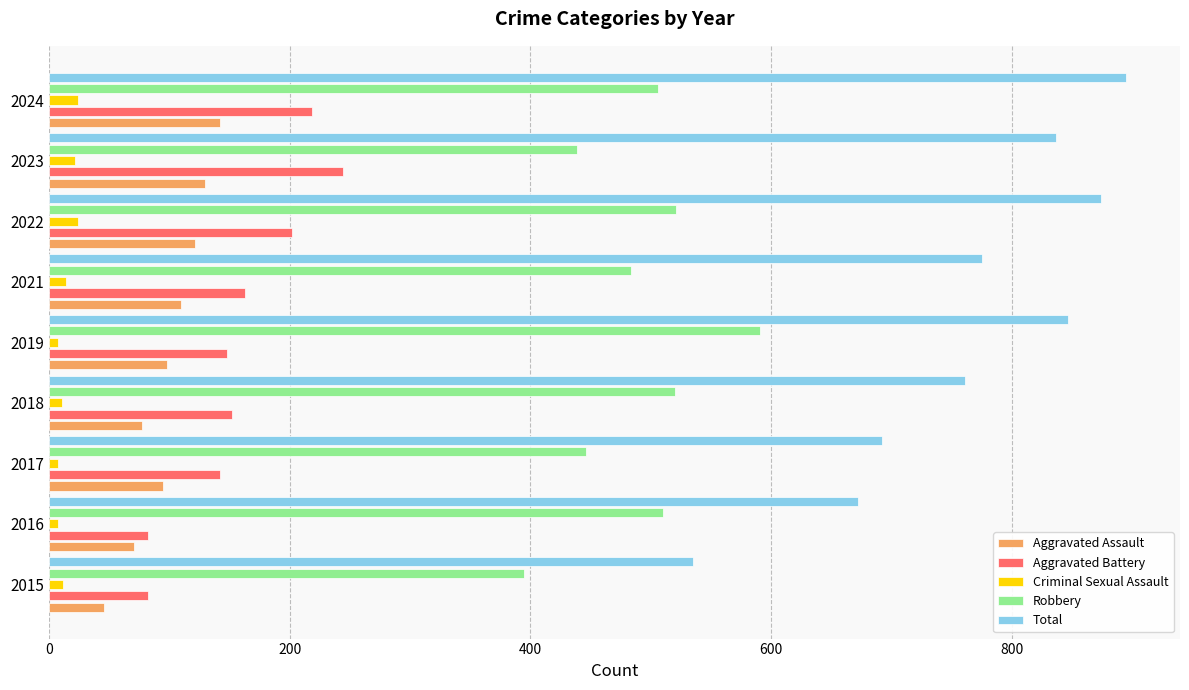

What is the sum of all Robbery values?

4412